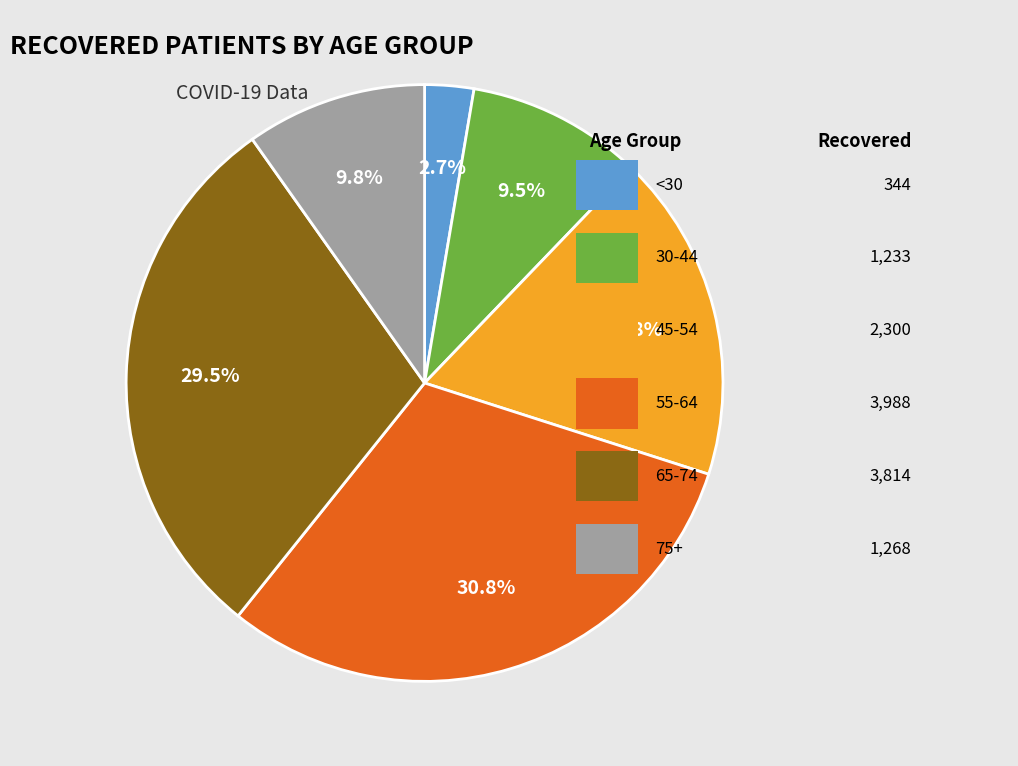

Is there a majority slice in this chart?

No